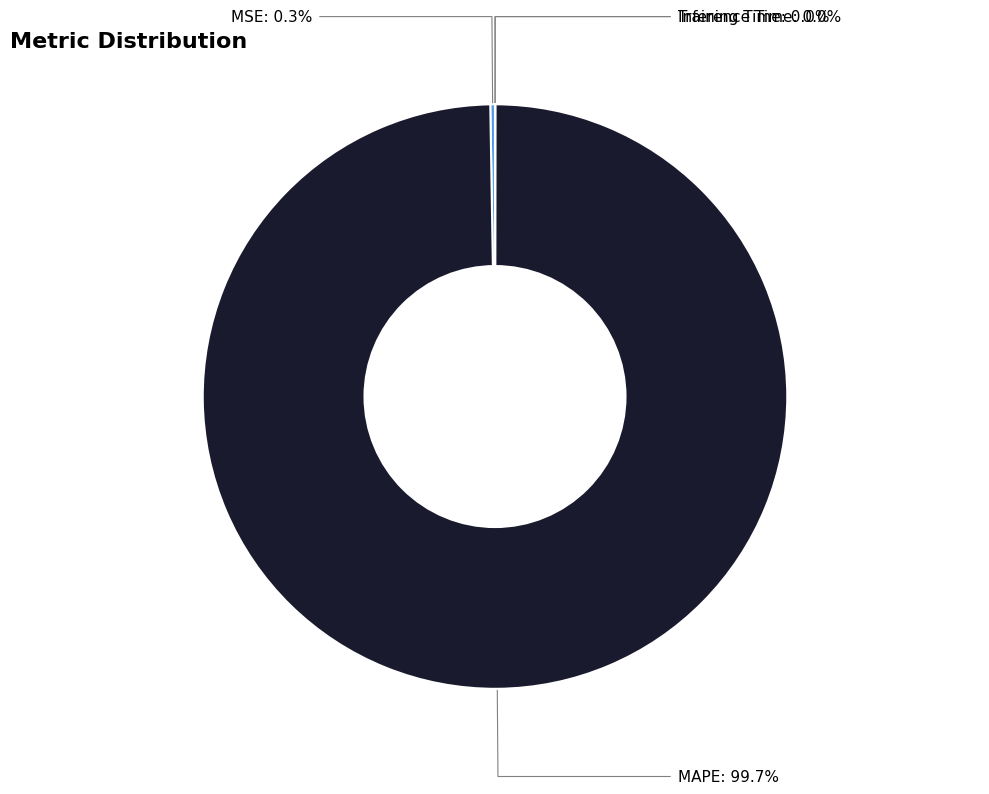

Does any single category account for the majority?

Yes